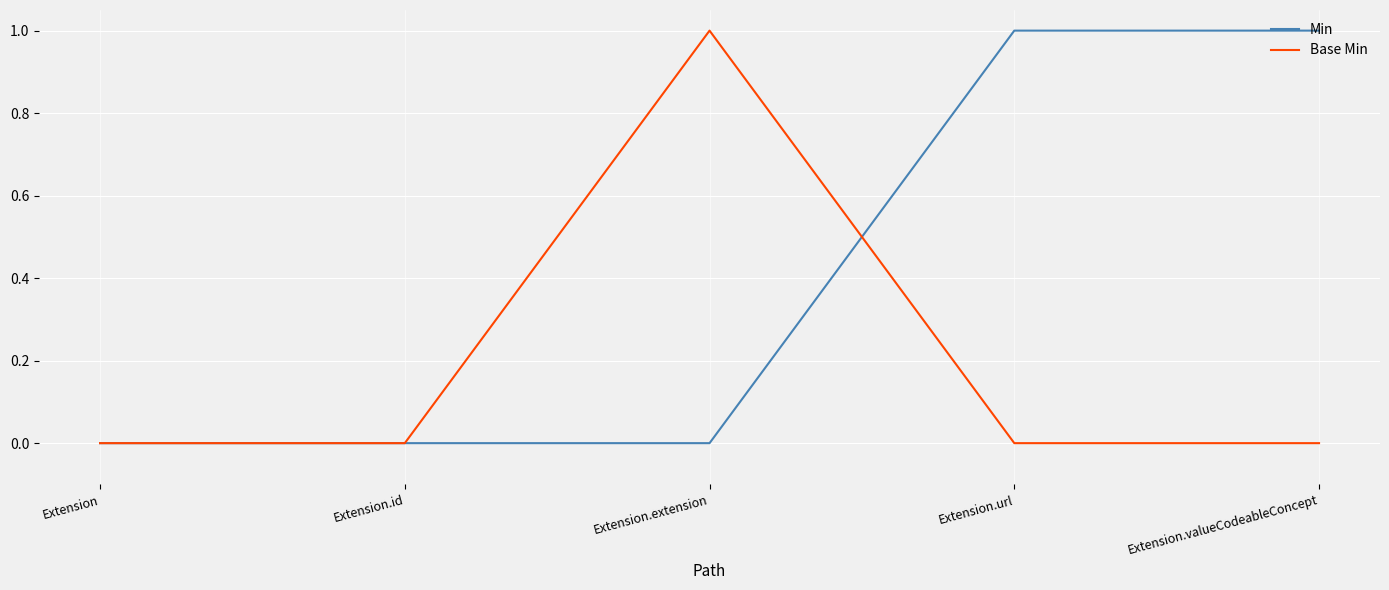

Which series has the largest total across all categories?

Min